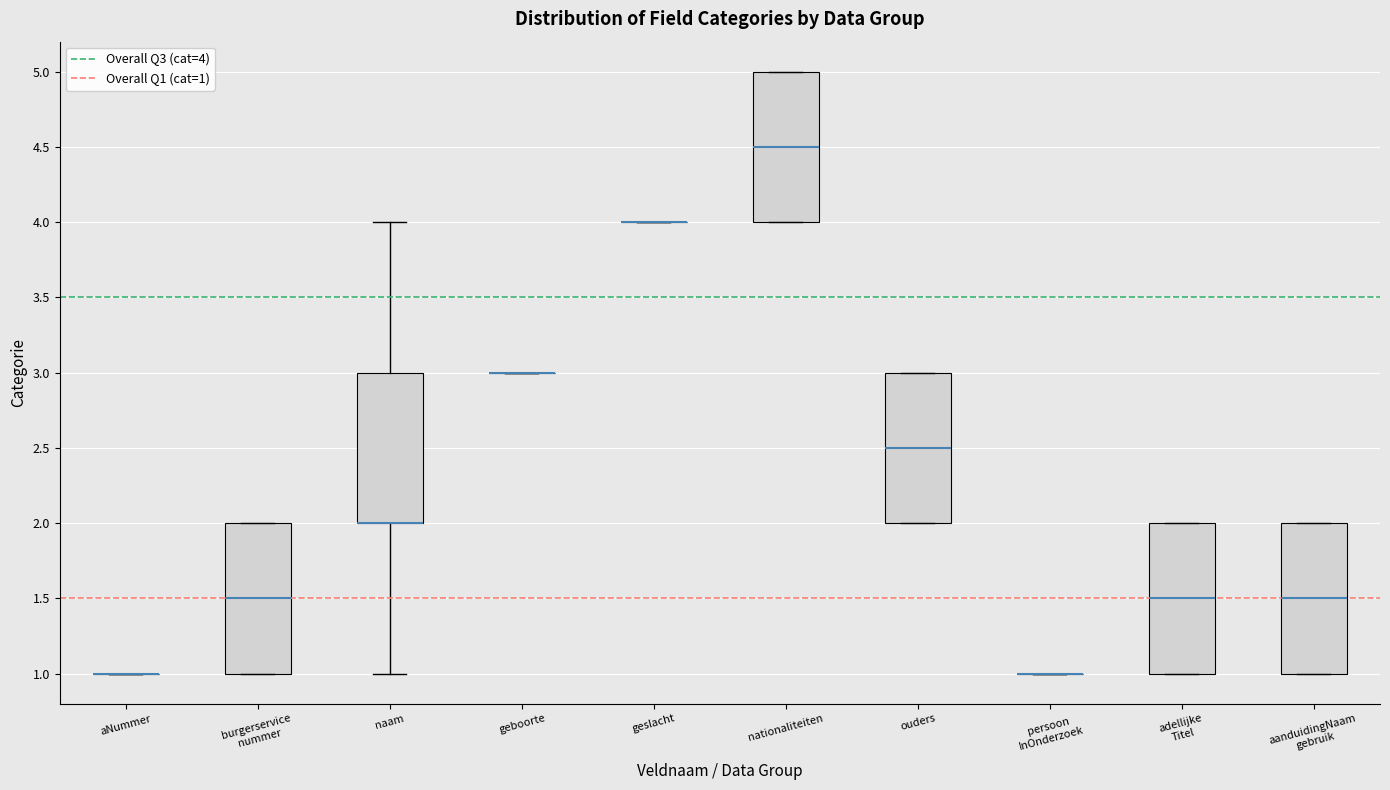

Where is the upper edge of the box for burgerservice nummer on the y-axis? The values are not printed on the chart, so give them approximately, as read against the axis.

2.0